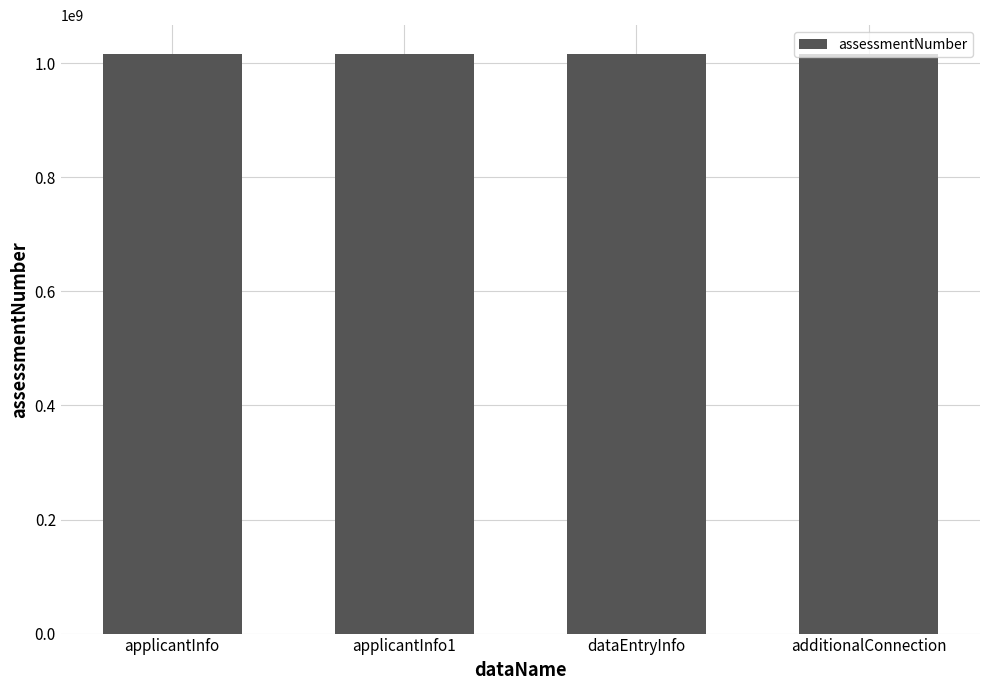

Is it true that the value at additionalConnection is 1016047933?

True